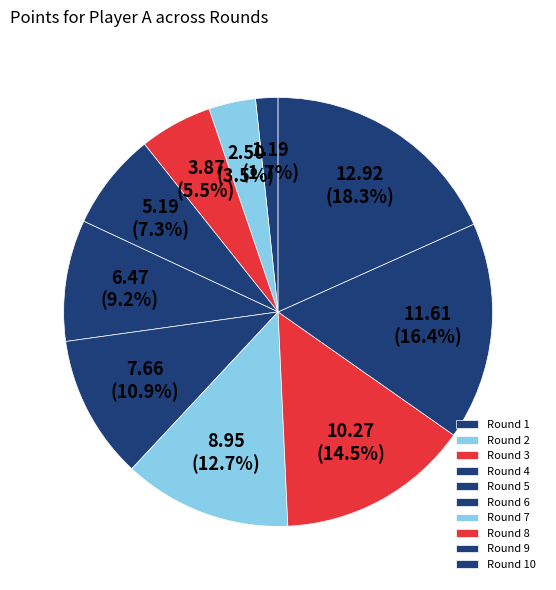

To the nearest percent, what percentage of the pie is Round 5?

9%